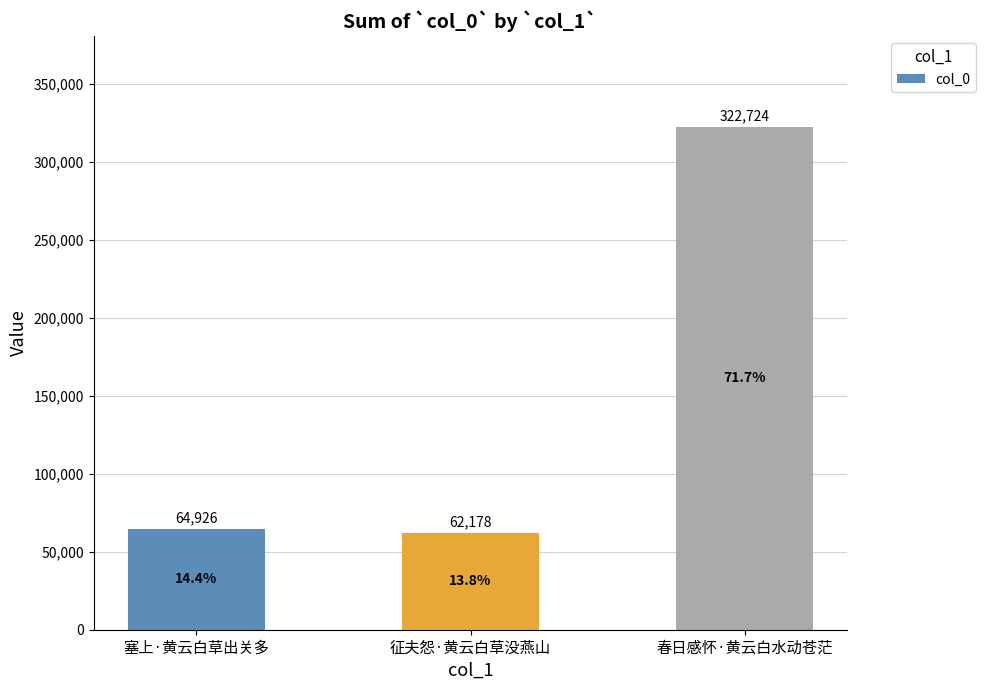

Read the value at 春日感怀·黄云白水动苍茫, to the nearest 50.

322700